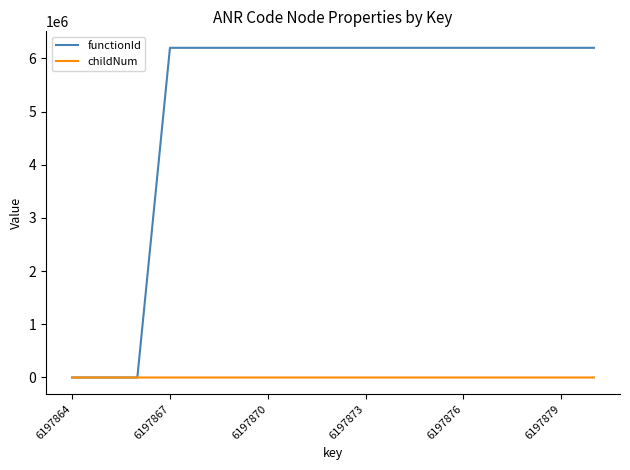

What is the greatest value displayed?

6197865